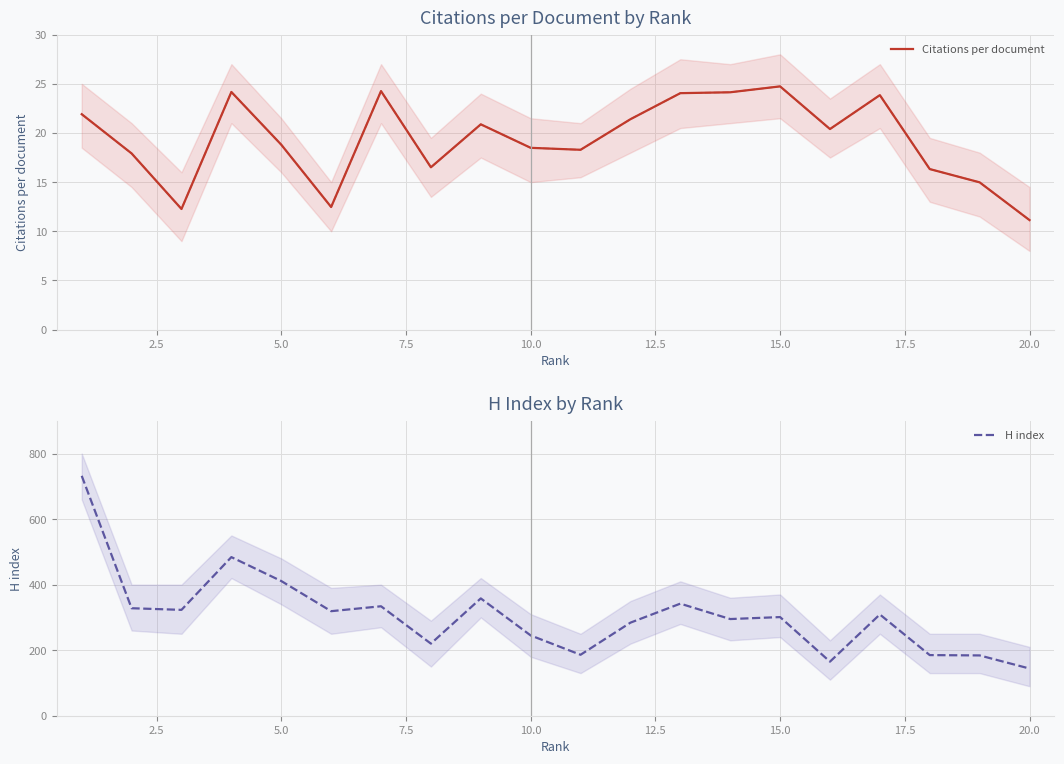

Is it true that Citations per document equals 33.8 at 15.0?

False